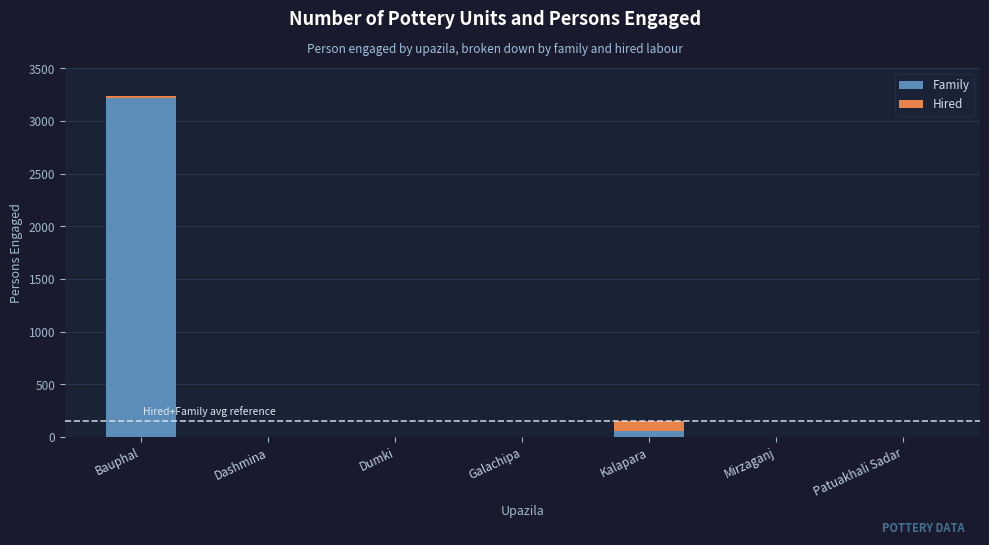

At which category is the sum across all series the highest?

Bauphal